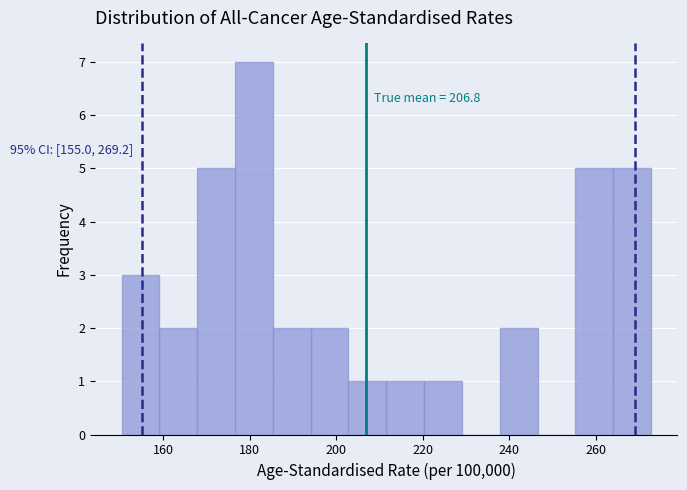

Over which range of the x-axis is the bar tallest?

176 to 186